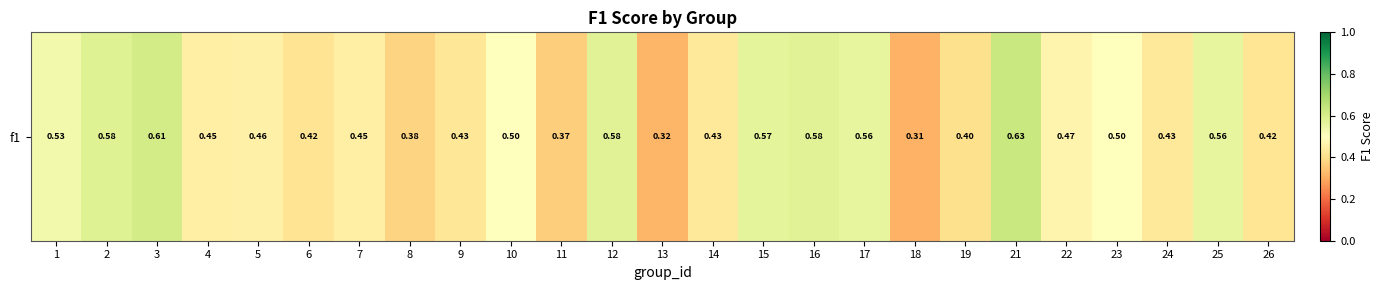

What is the sum of the values at 14 and 3?

1.0